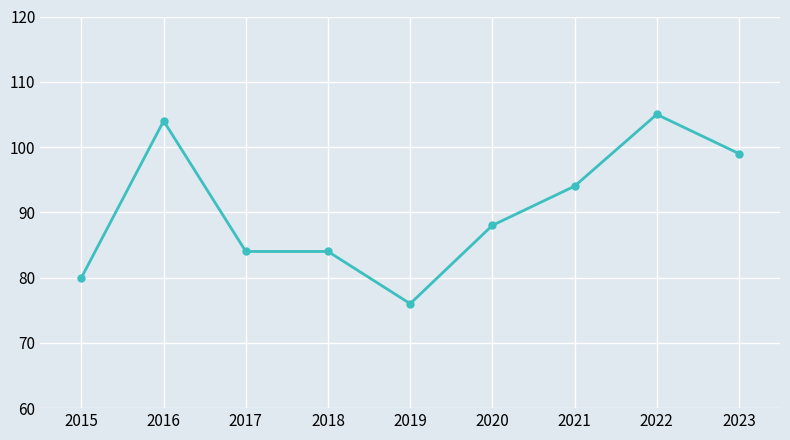

What is the change in value from 2017 to 2022?

+21